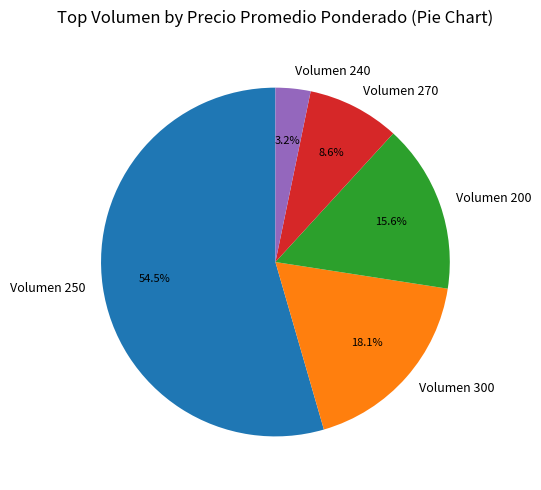

How many slices are in this pie chart?

5